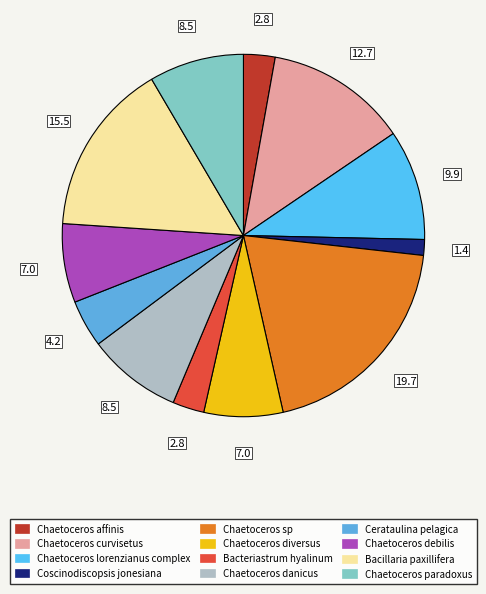

Is Chaetoceros diversus the majority of the pie?

No